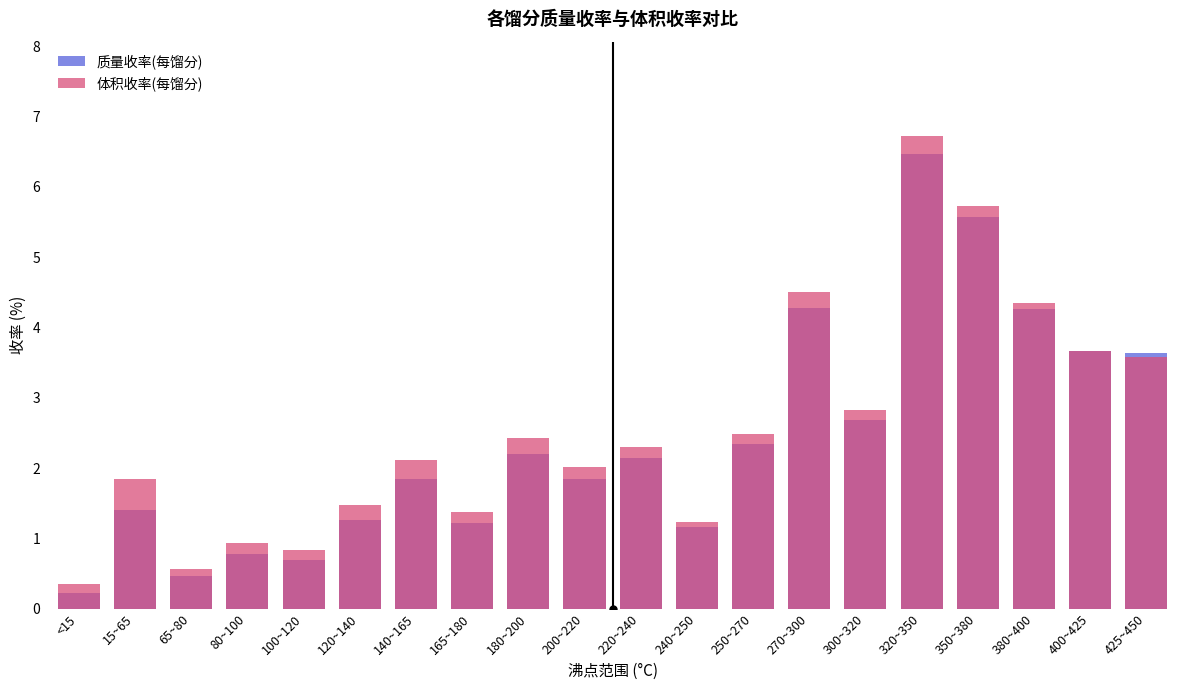

At how many categories does at least one series exceed 2?

12